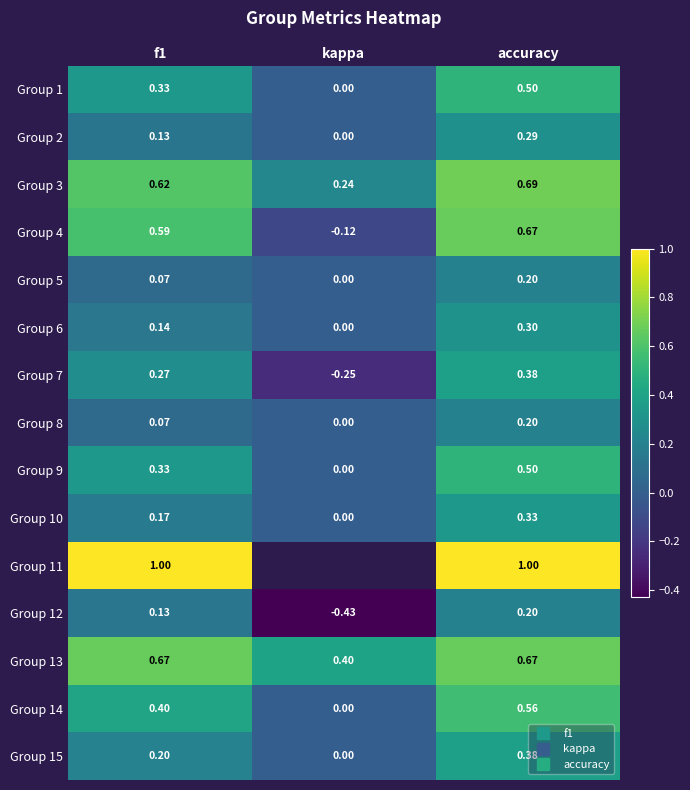

Count the Group 5 values in the range 0 to 1.

3